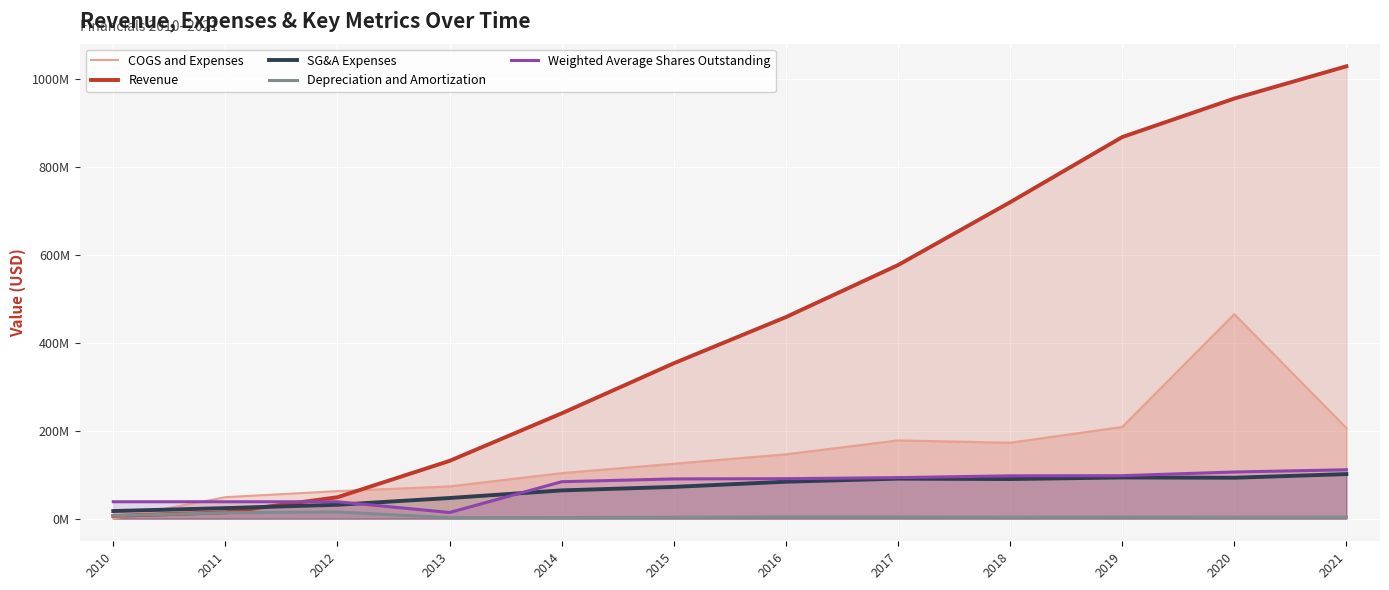

What is the value of the Depreciation and Amortization point at the 8th from the left?

3923000